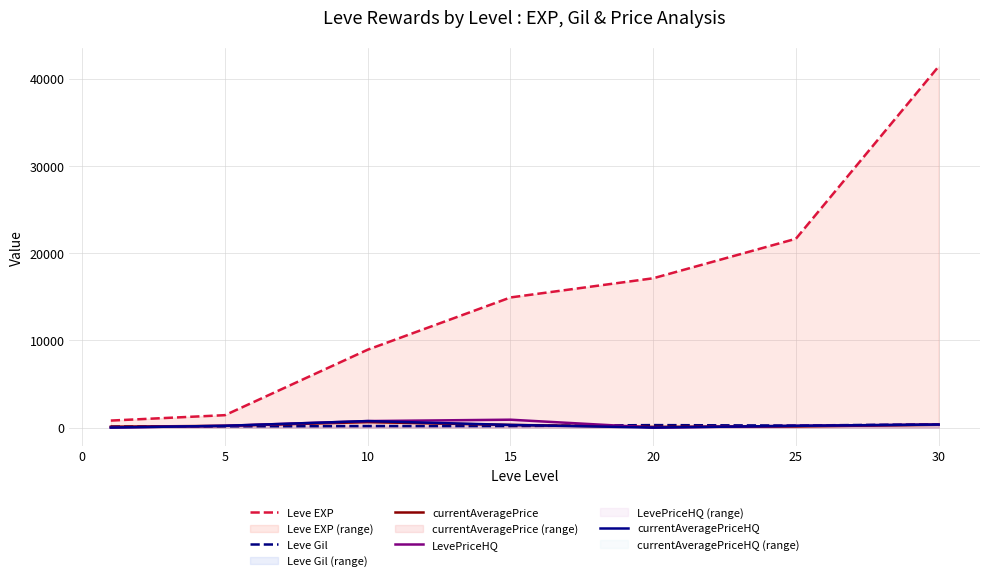

Is the value of Leve Gil at 30 greater than the value of Leve EXP at 25?

No